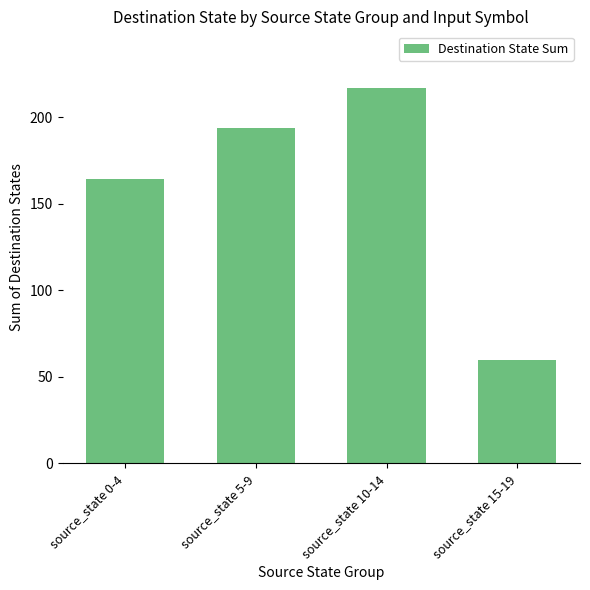

How many bars are there in total?

4